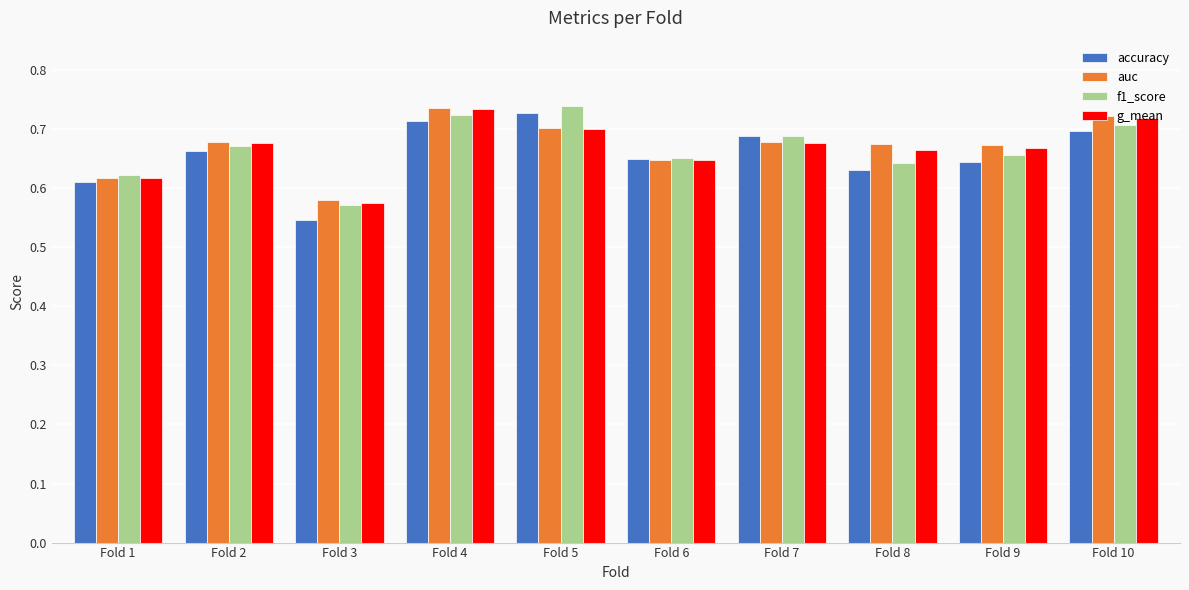

True or false: auc has a value of 0.7 at Fold 9.

True